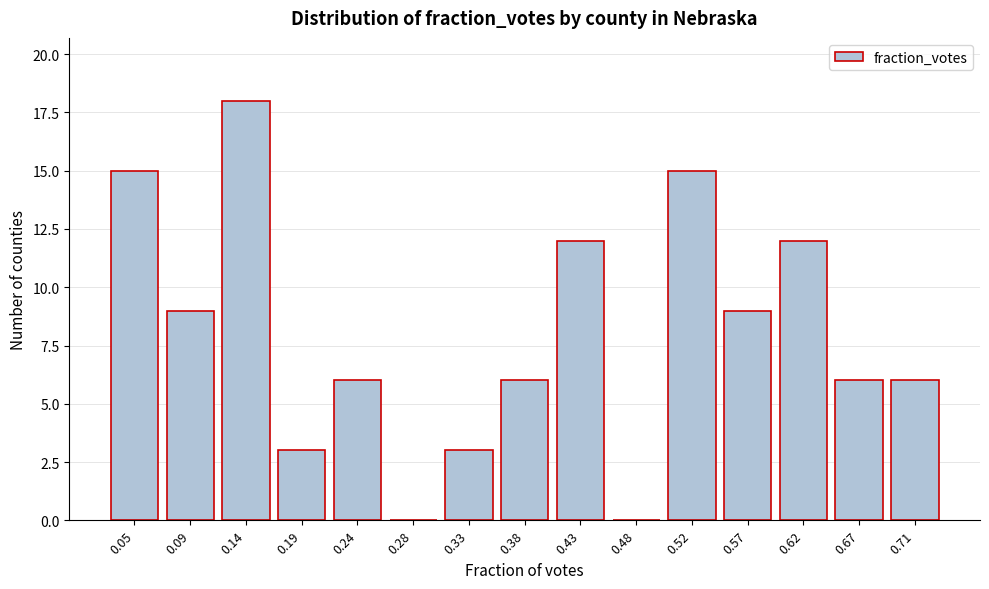

Reading left to right, extract all data points from this chart.

0.05=15	0.09=9	0.14=18	0.19=3	0.24=6	0.28=0	0.33=3	0.38=6	0.43=12	0.48=0	0.52=15	0.57=9	0.62=12	0.67=6	0.71=6